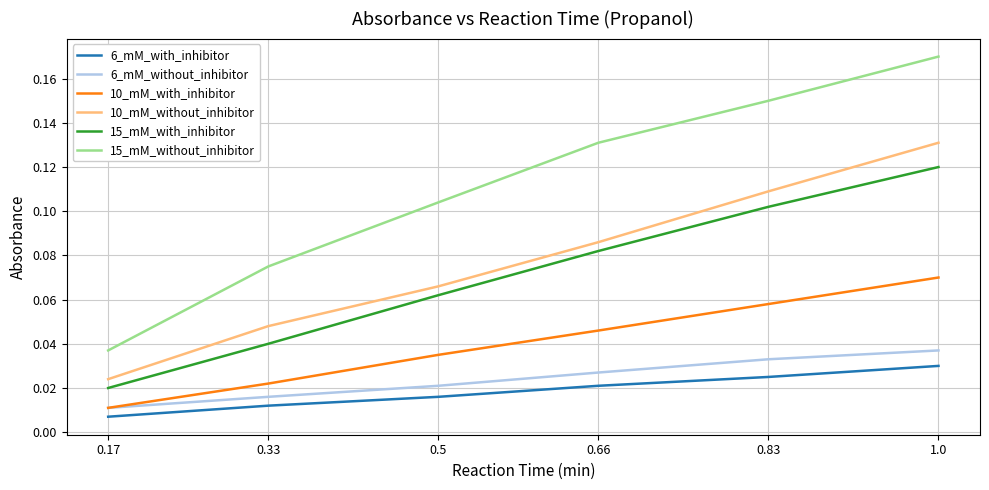

At 0.5, list the series in order from largest to smallest.

15_mM_without_inhibitor, 10_mM_without_inhibitor, 15_mM_with_inhibitor, 10_mM_with_inhibitor, 6_mM_without_inhibitor, 6_mM_with_inhibitor